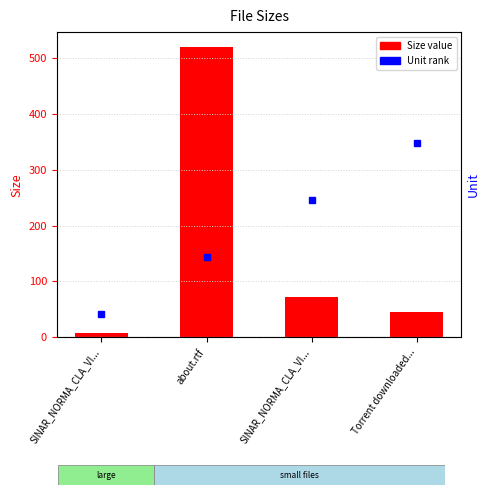

What is the label of the 3rd bar from the left?

SINAR_NORMA_CLA_VI...